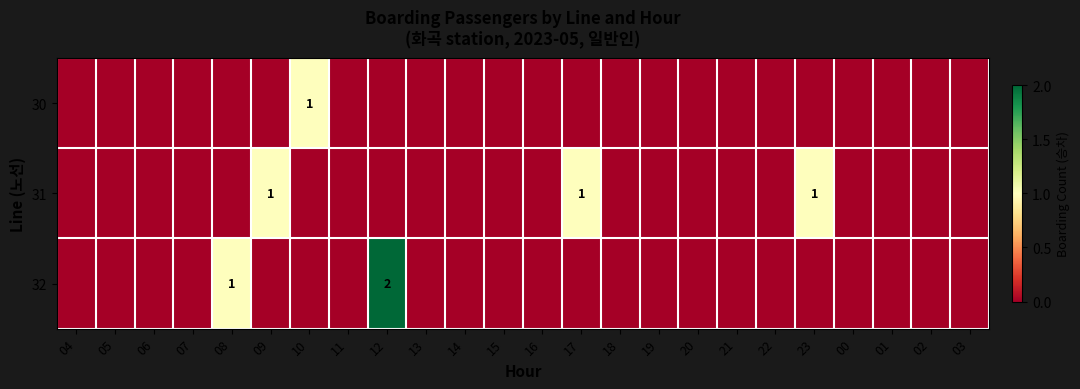

Which label corresponds to the largest value in the chart?

12